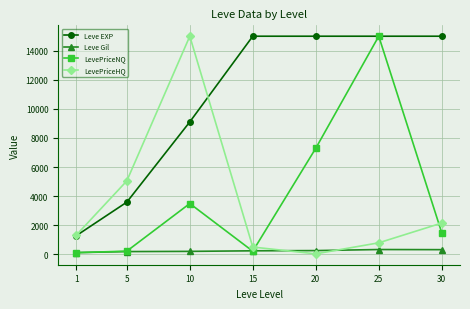

How many interior local valleys does the LevePriceHQ series have?

1